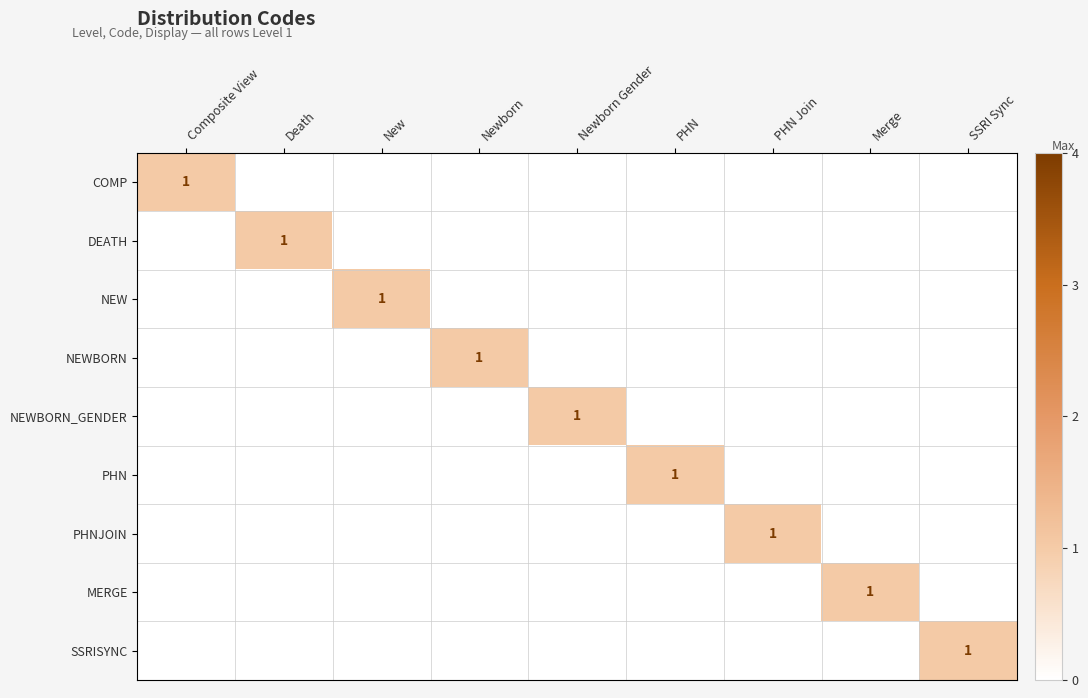

Count the MERGE values in the range 0 to 1.

9